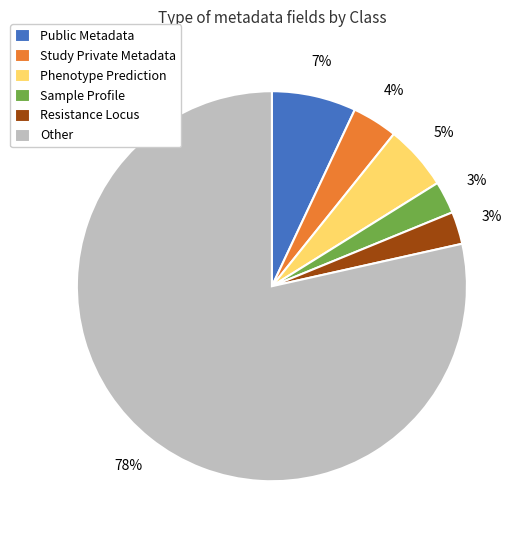

To the nearest percent, what is the average slice percentage?

17%